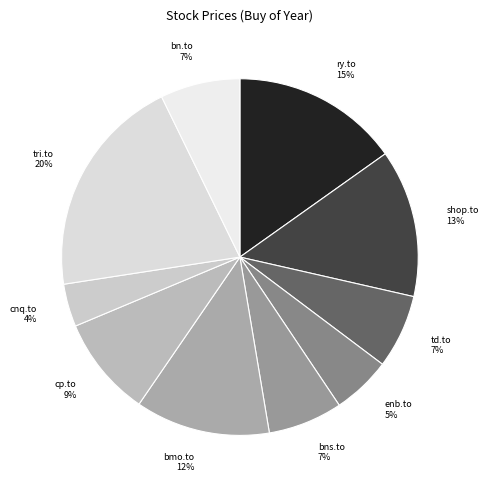

Is the sum of tri.to 20% and bmo.to 12% greater than half?

No